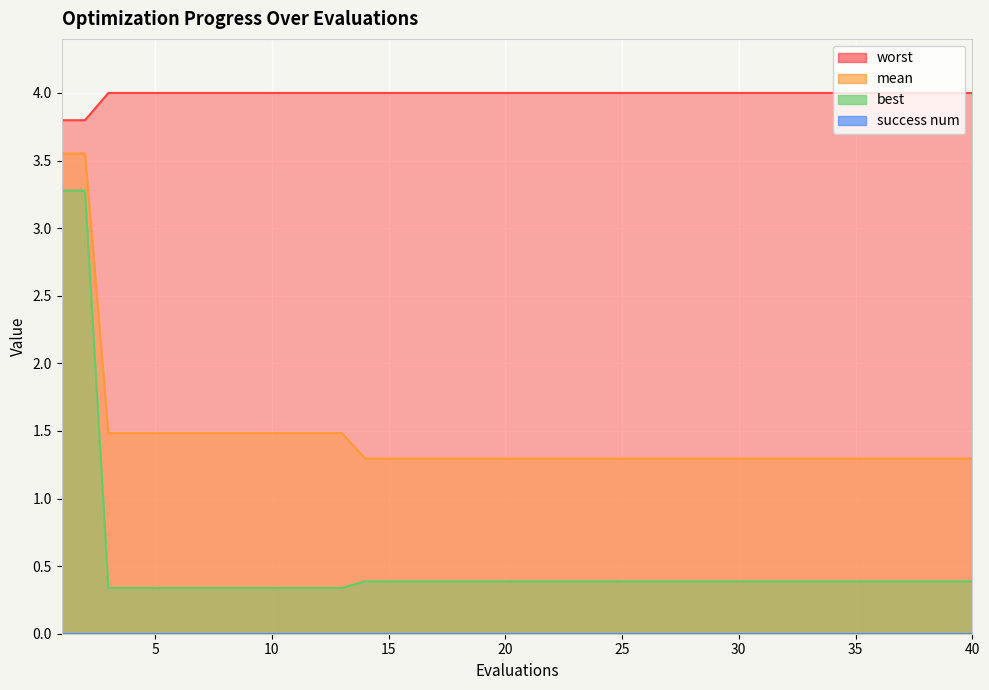

Which series has the largest range (max minus min)?

best